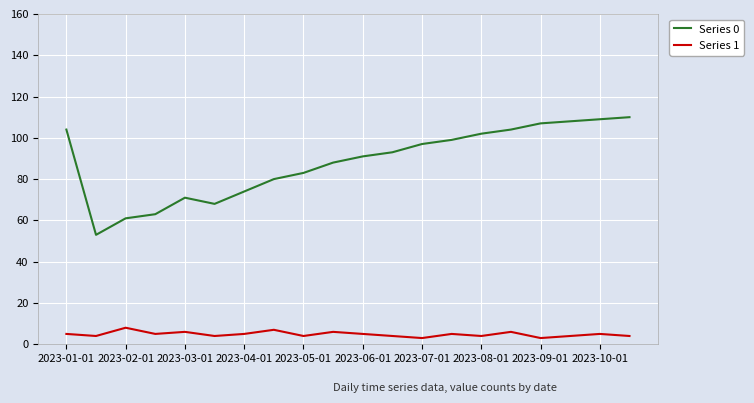

What is the maximum value for Series 1?

8